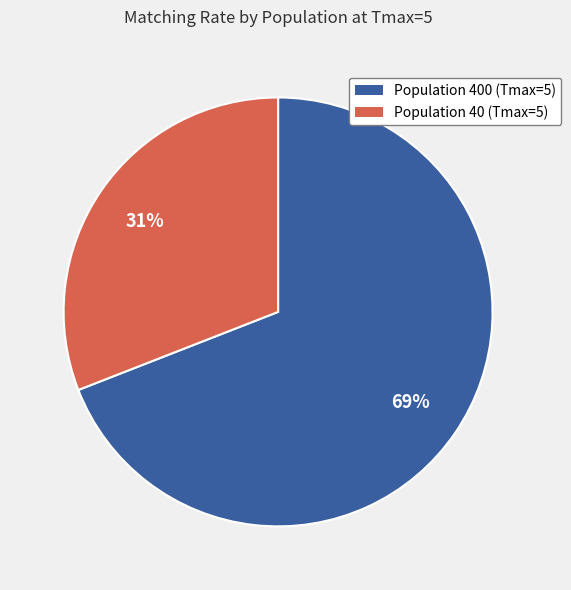

How many segments does this pie chart have?

2